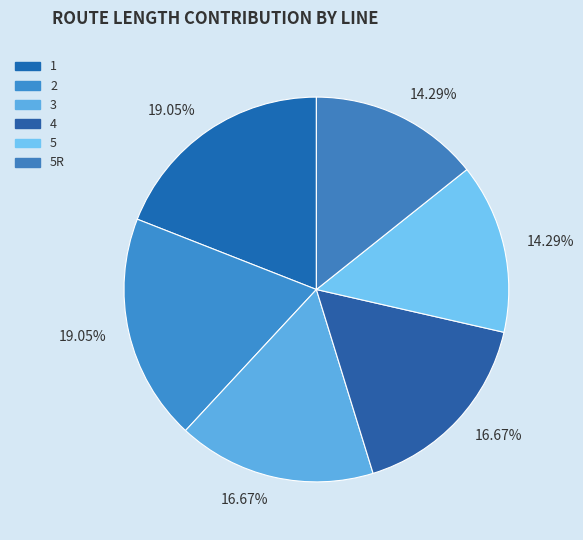

Is there a majority slice in this chart?

No